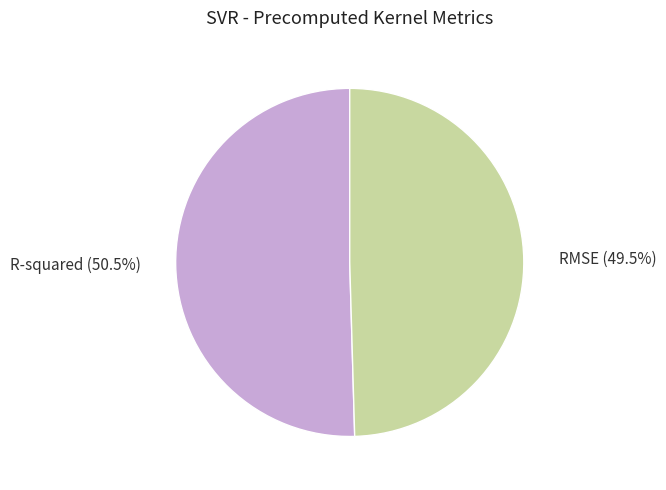

To the nearest percent, what is the difference between the largest and smallest slice percentages?

1%